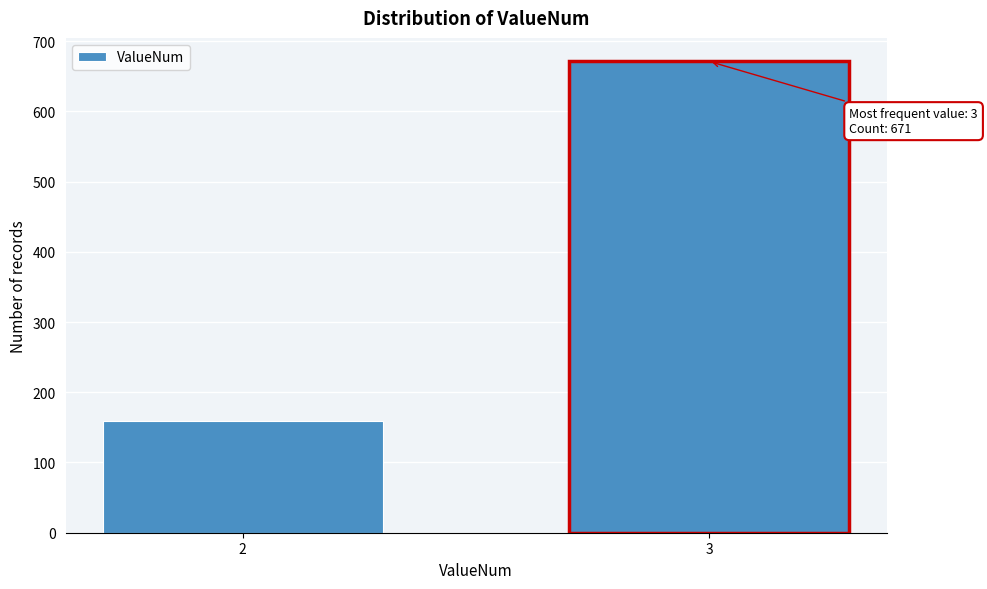

Reading left to right, extract all data points from this chart.

159	671